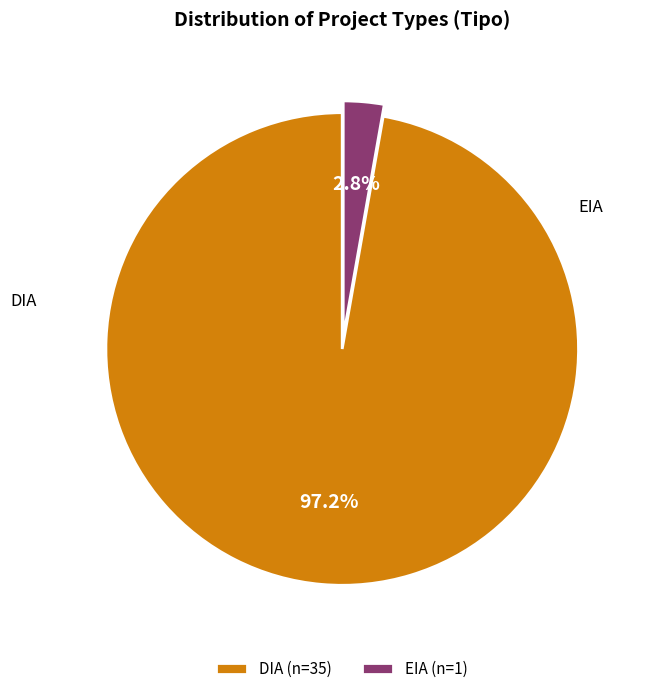

What percentage is NOT represented by EIA?

97.2%